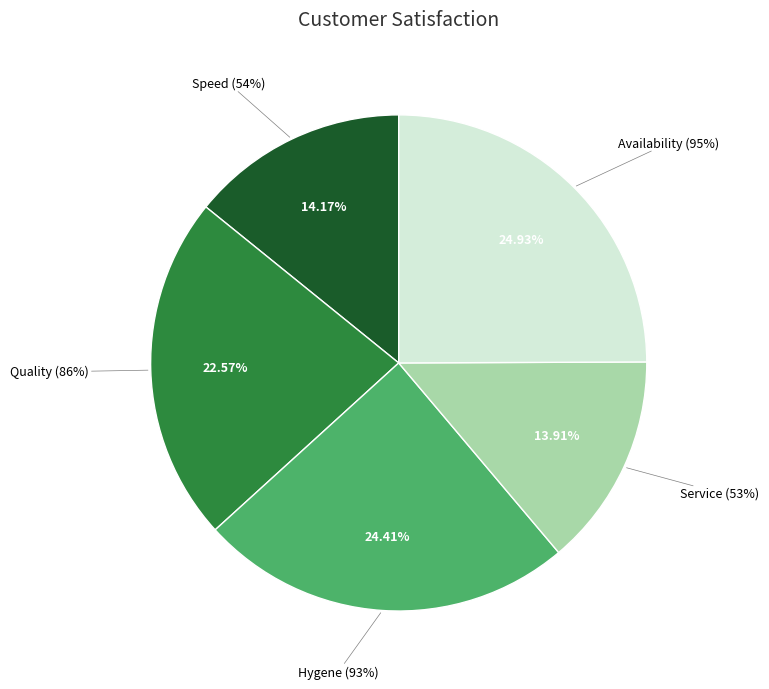

To the nearest percent, what is the difference between the largest and smallest slice percentages?

11%